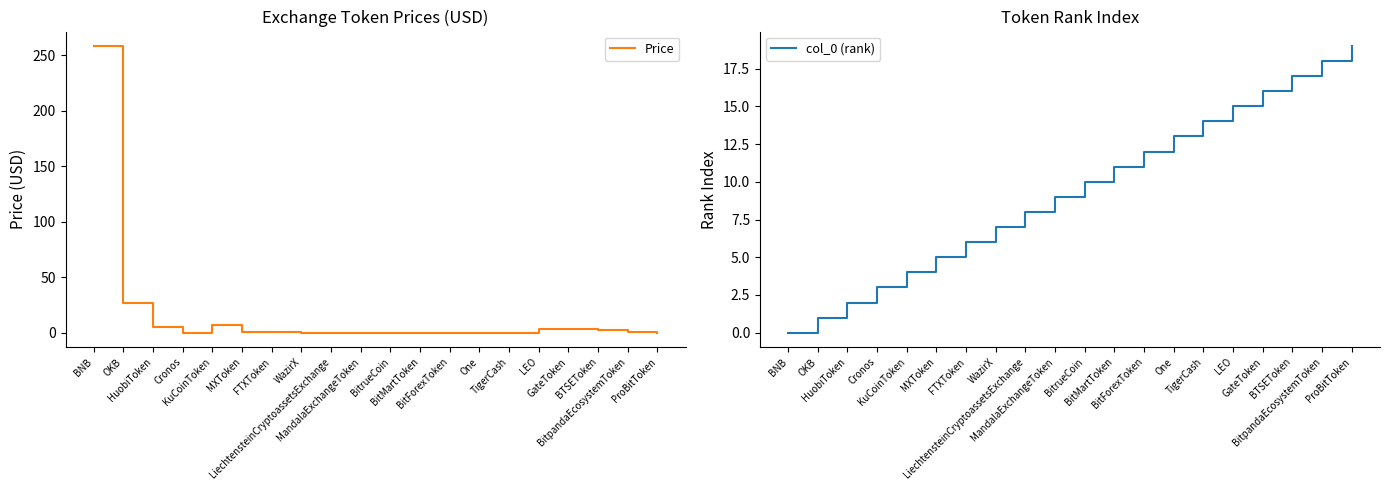

What is the difference between the second highest and minimum values in the col_0 (rank) series?

18